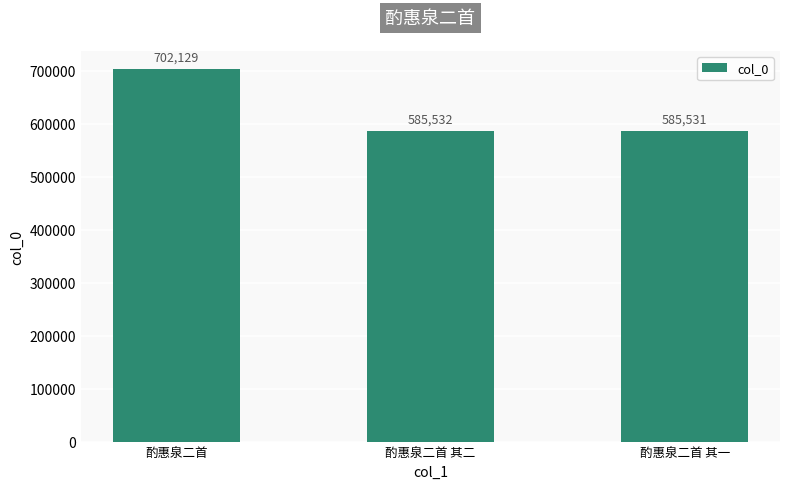

What is the difference between the maximum and minimum values?

116598